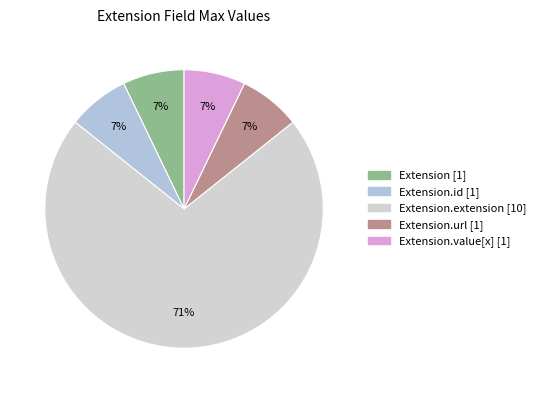

How many segments does this pie chart have?

5